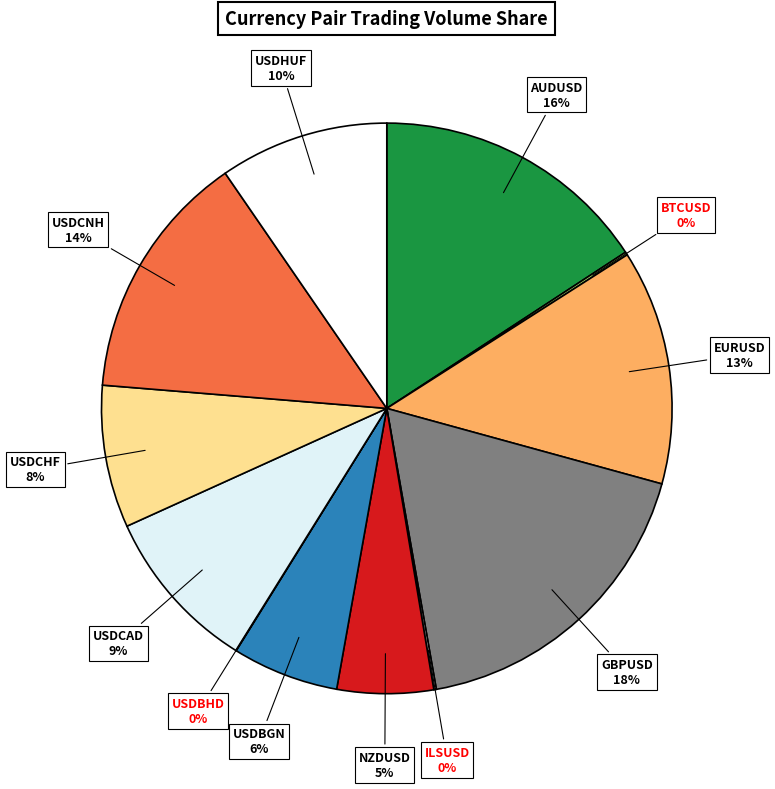

To the nearest percent, what is the difference between the USDCAD and USDCNH slice percentages?

5%